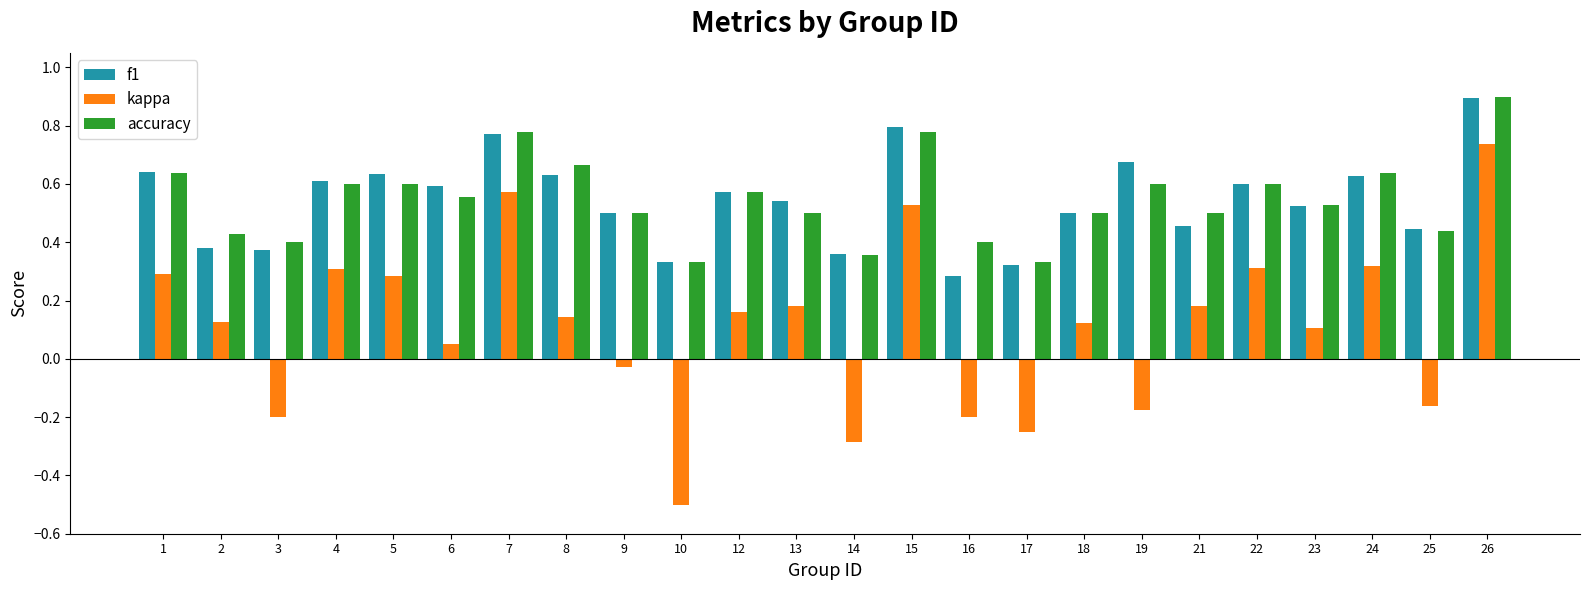

Which category has the lowest value in the f1 series?

16